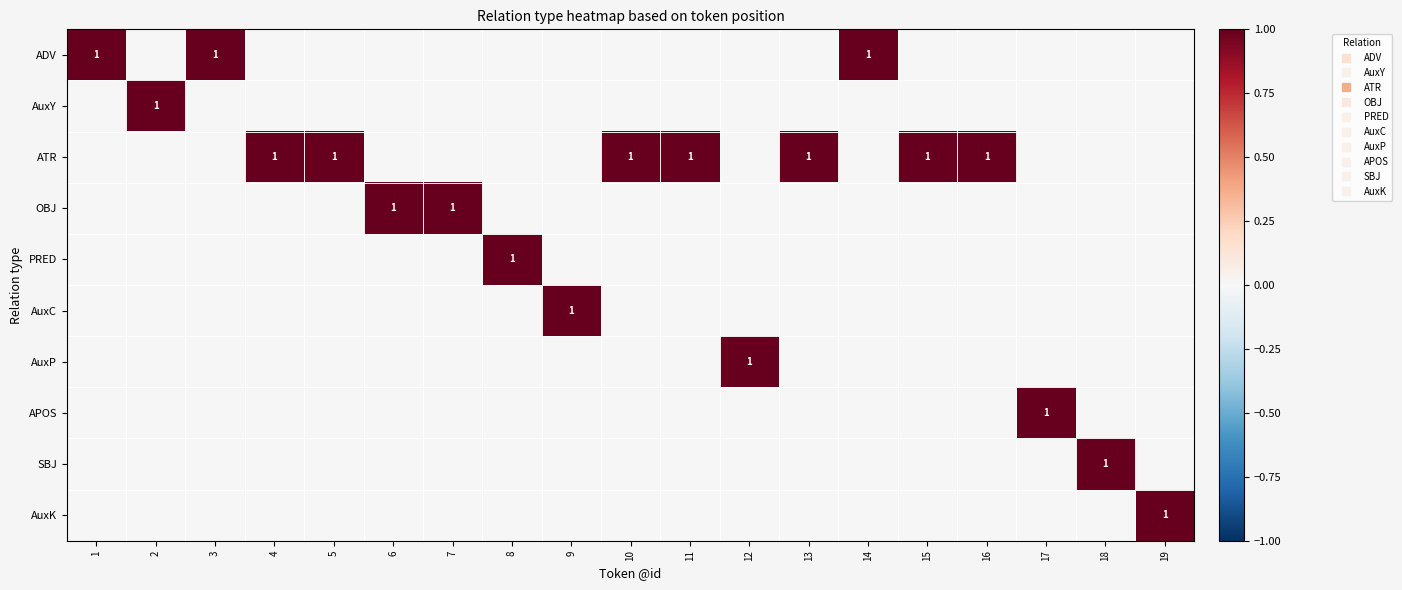

How many categories are shown in the chart?

19